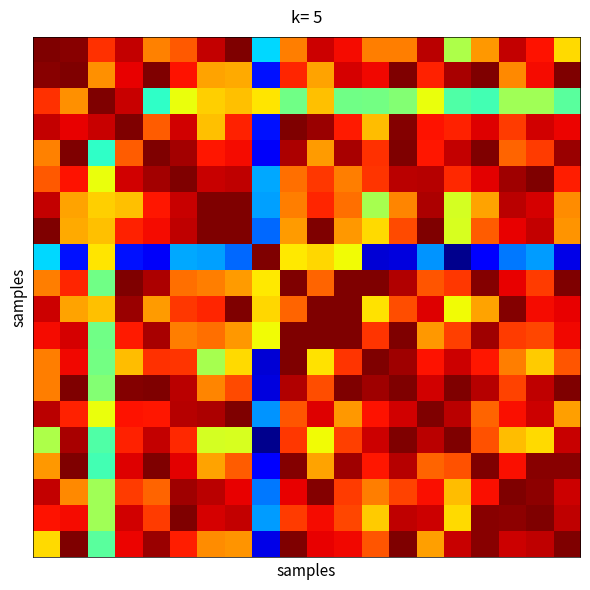

At which category is the sum across all series the highest?

13